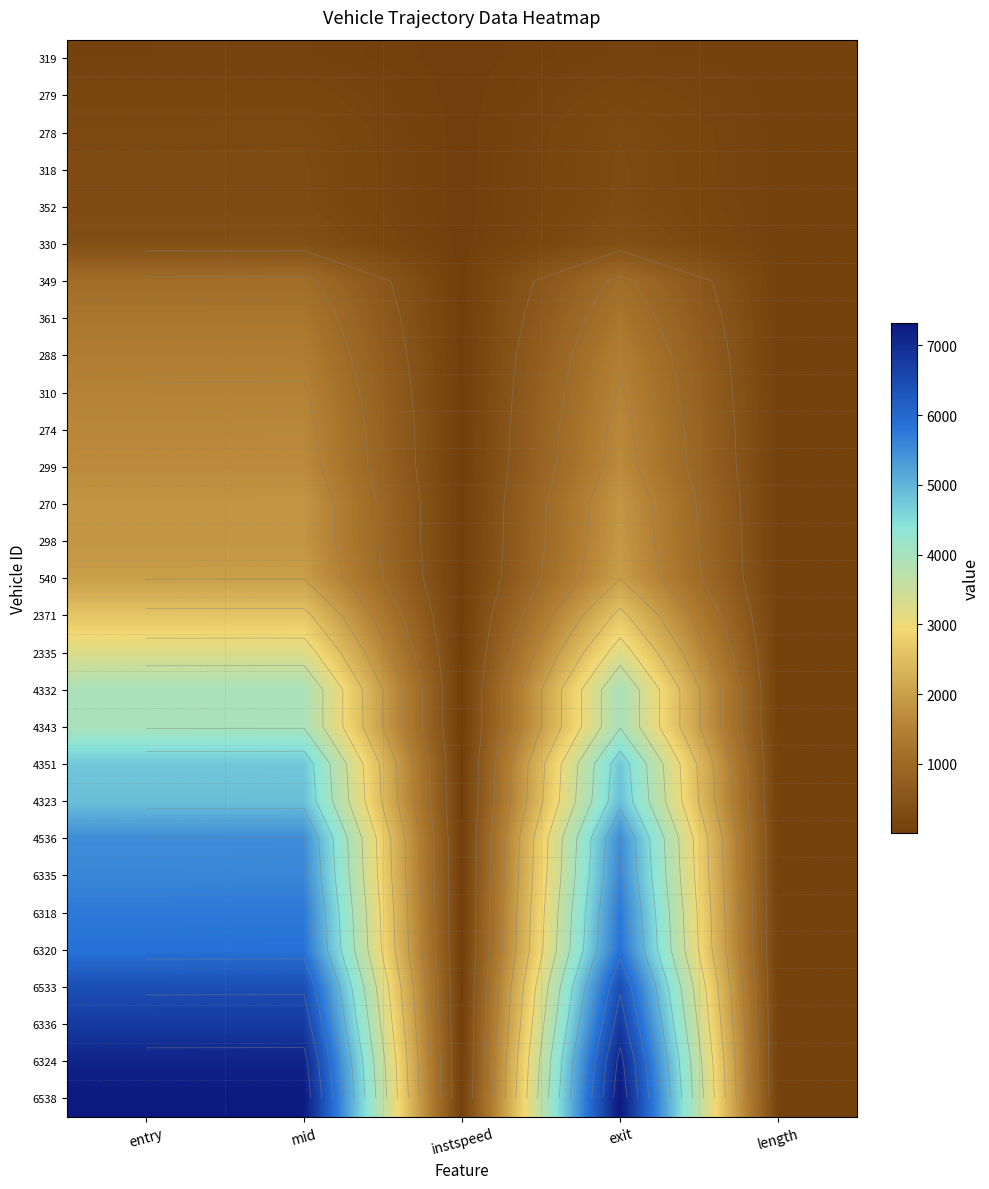

At how many categories does at least one series exceed 259?

3